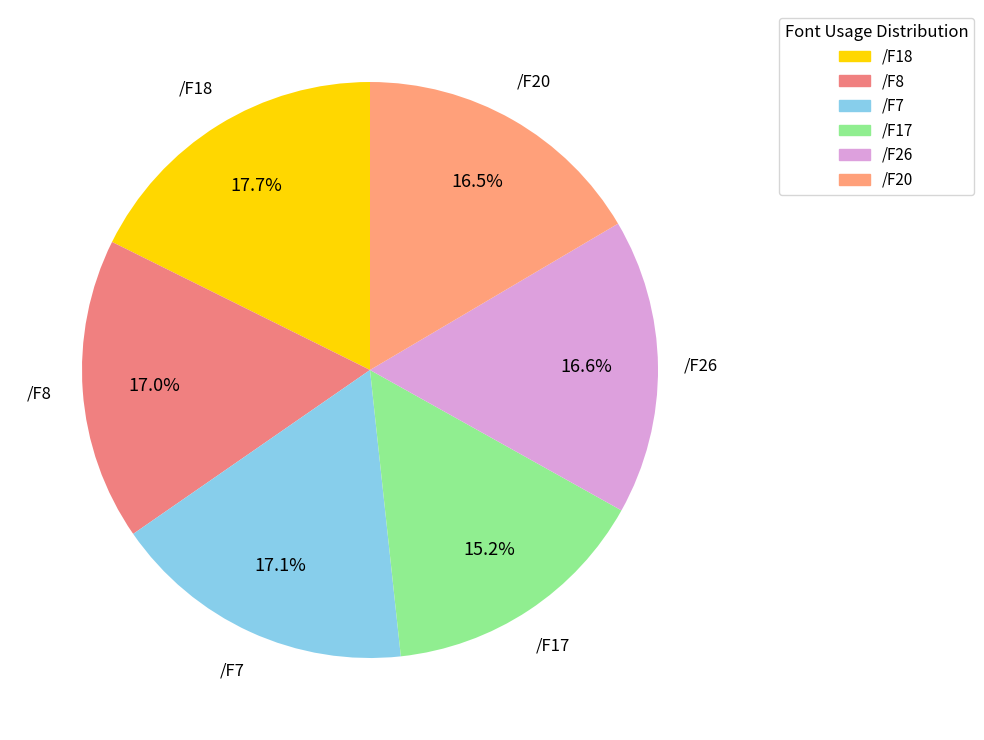

Approximately how many times larger is the value at /F20 compared to /F8?

1.0